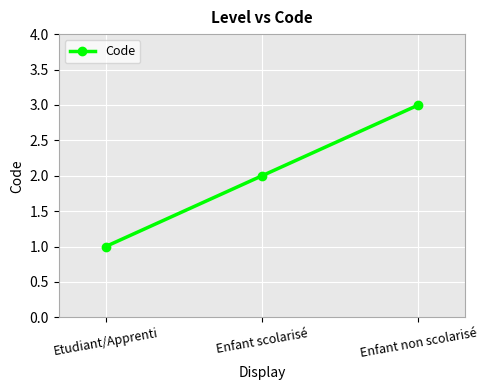

What value does the data have at Etudiant/Apprenti?

1